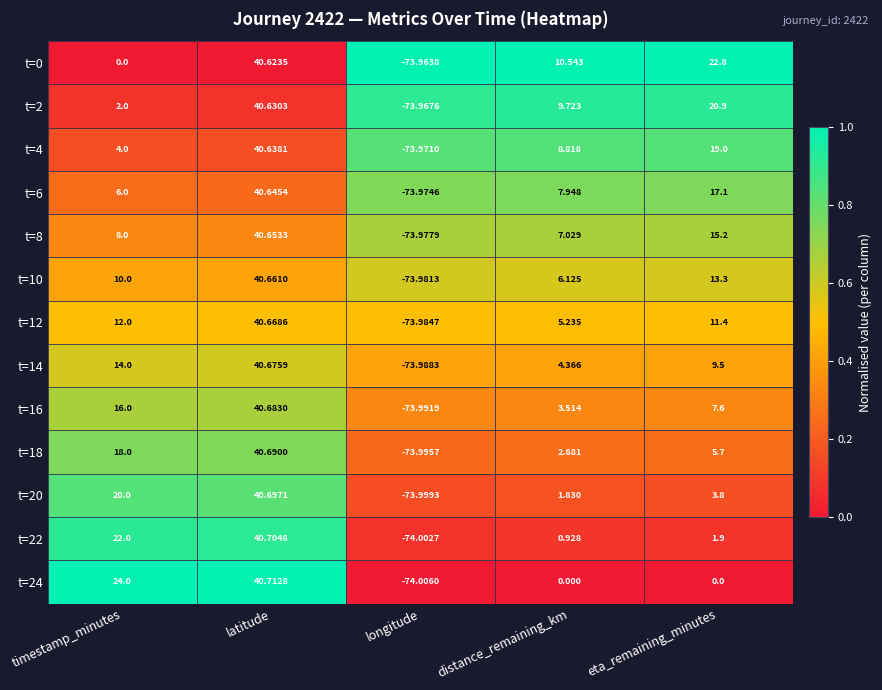

Rank the series by their maximum value, from highest to lowest.

t=24, t=22, t=20, t=18, t=16, t=14, t=12, t=10, t=8, t=6, t=4, t=2, t=0